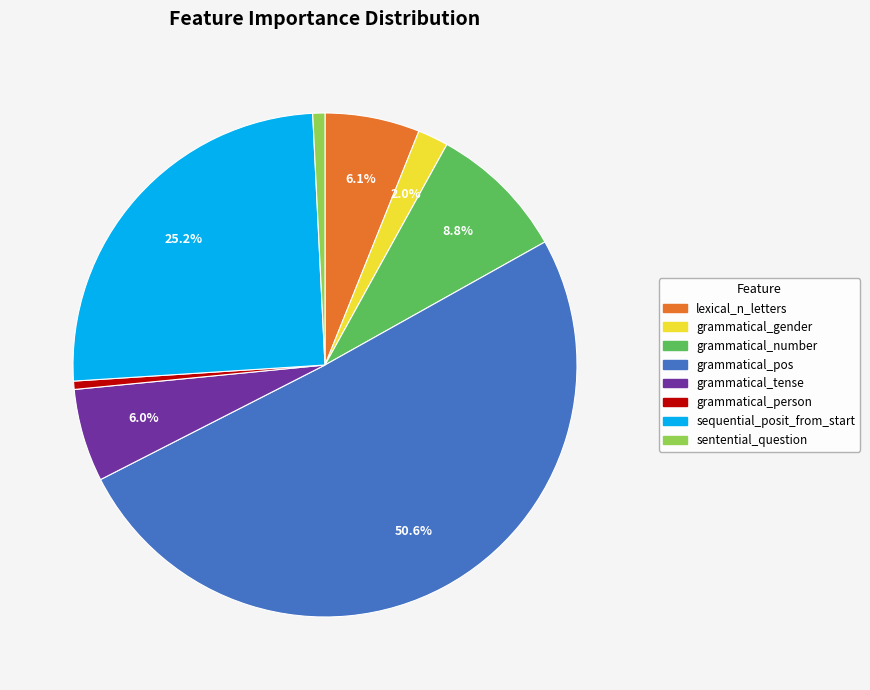

Which slice is the largest?

grammatical_pos